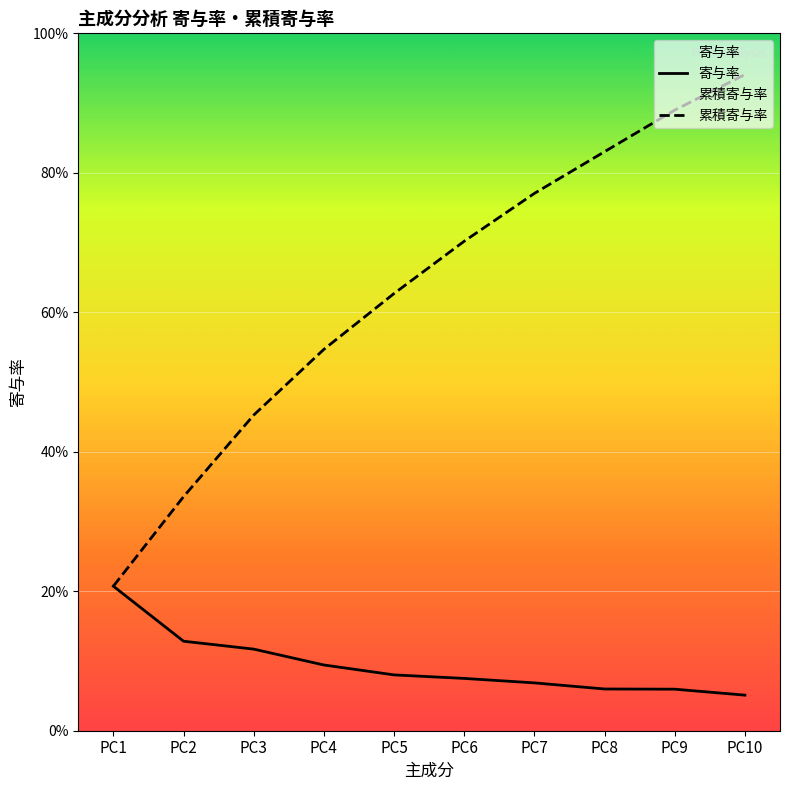

What is the difference between the maximum and minimum values in the 寄与率 series?

0.2